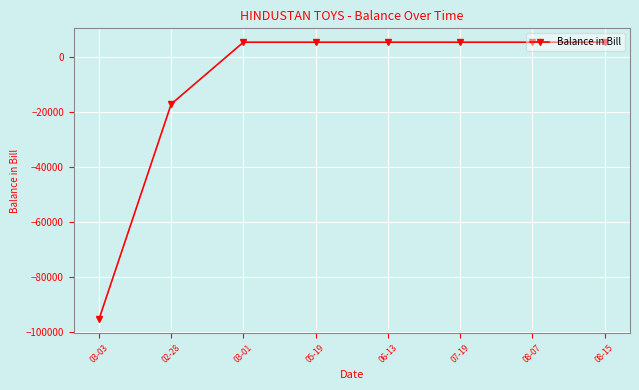

What is the sum of all values?

-79387